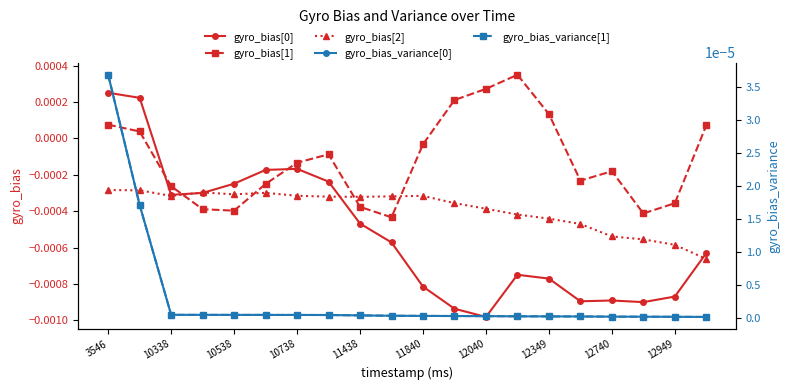

Is this an area chart (filled region under the line)?

No